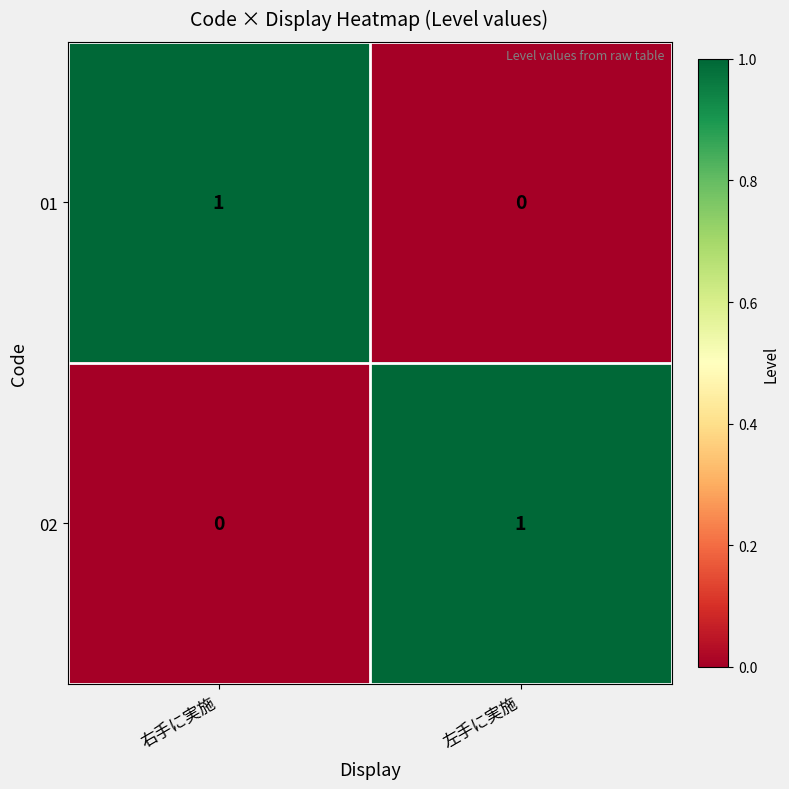

Rank the series at 右手に実施 from highest to lowest value.

01, 02